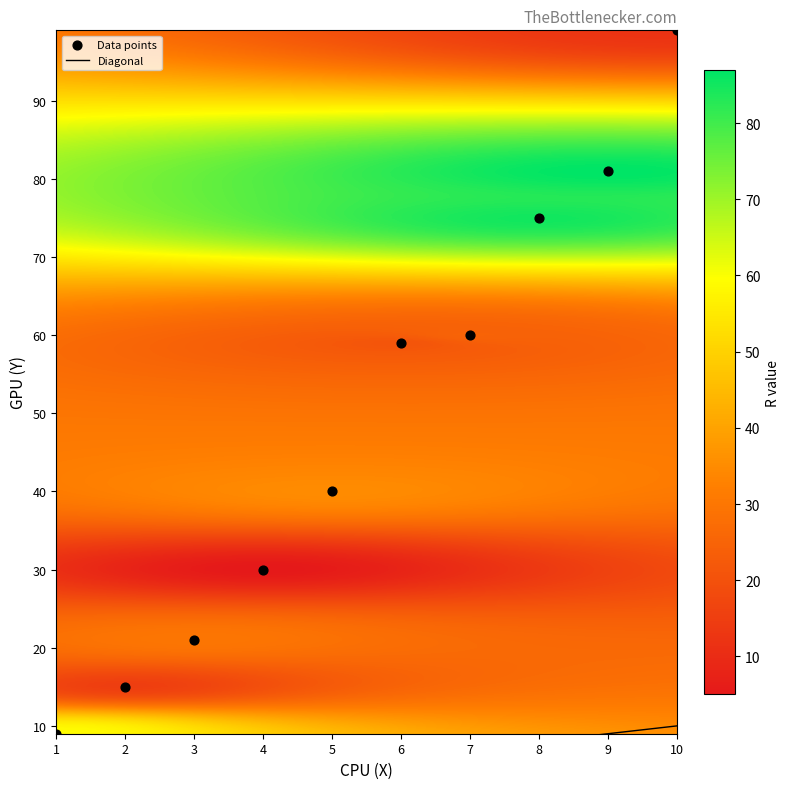

List the coordinates of all points as (X, Y) pairs, reading left to right.

(1, 9)  (2, 15)  (3, 21)  (4, 30)  (5, 40)  (6, 59)  (7, 60)  (8, 75)  (9, 81)  (10, 99)